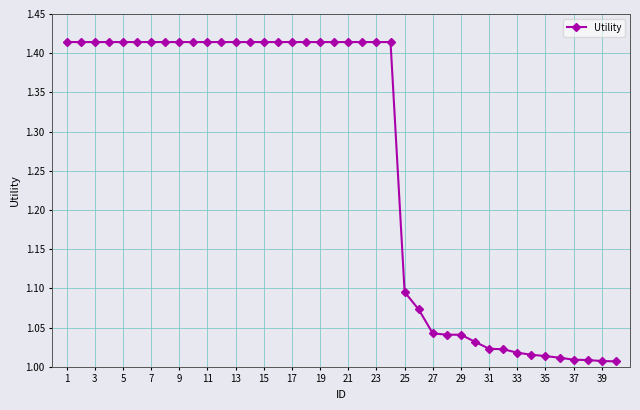

What is the difference between the maximum and second lowest values?

0.4